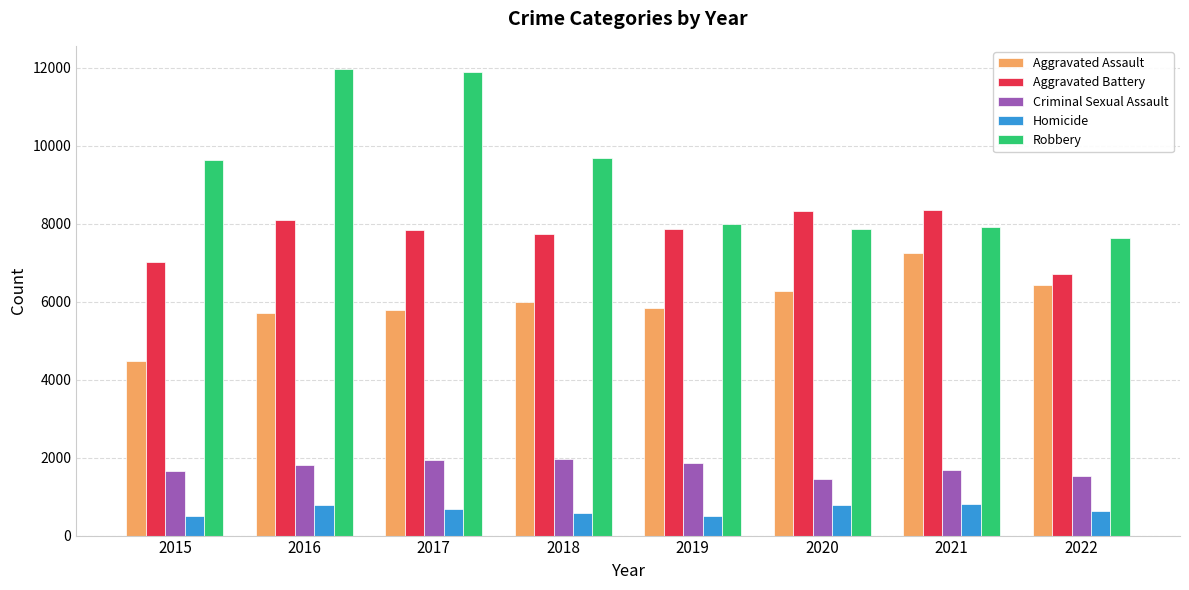

The value of Aggravated Battery at 2019 is 13588. True or false?

False